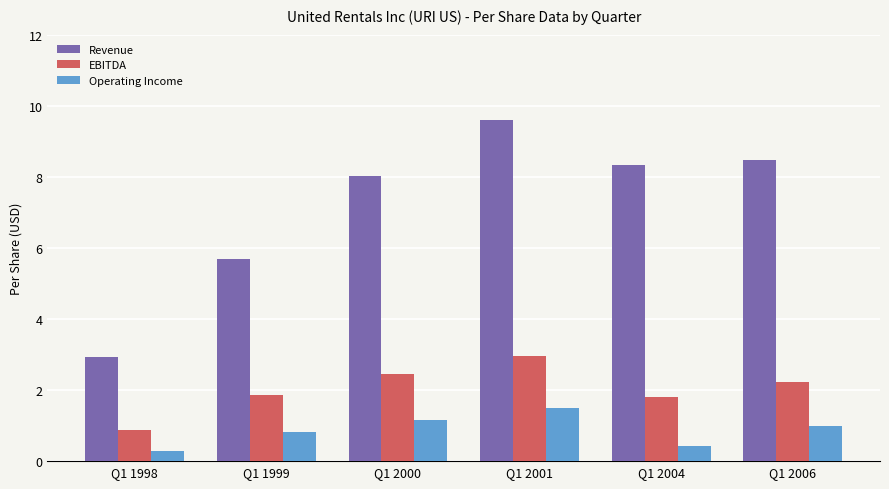

What is the difference between the maximum and minimum values in the Operating Income series?

1.2